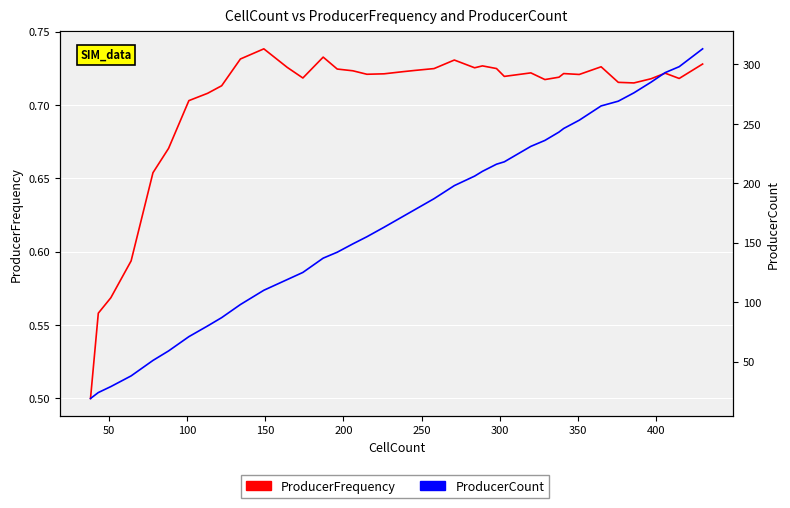

Is the value of ProducerFrequency at 0 greater than the value of ProducerCount at 13?

No